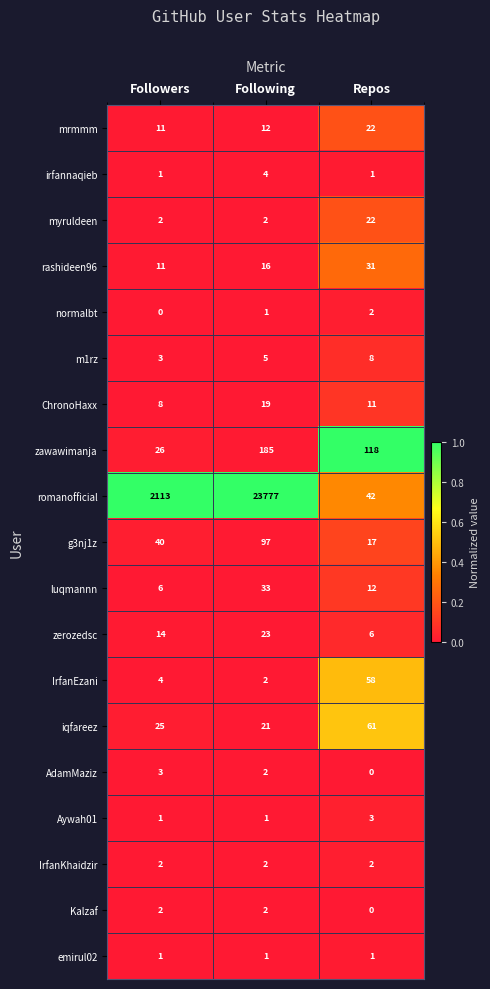

Between Followers and Following, which series saw the biggest shift?

romanofficial